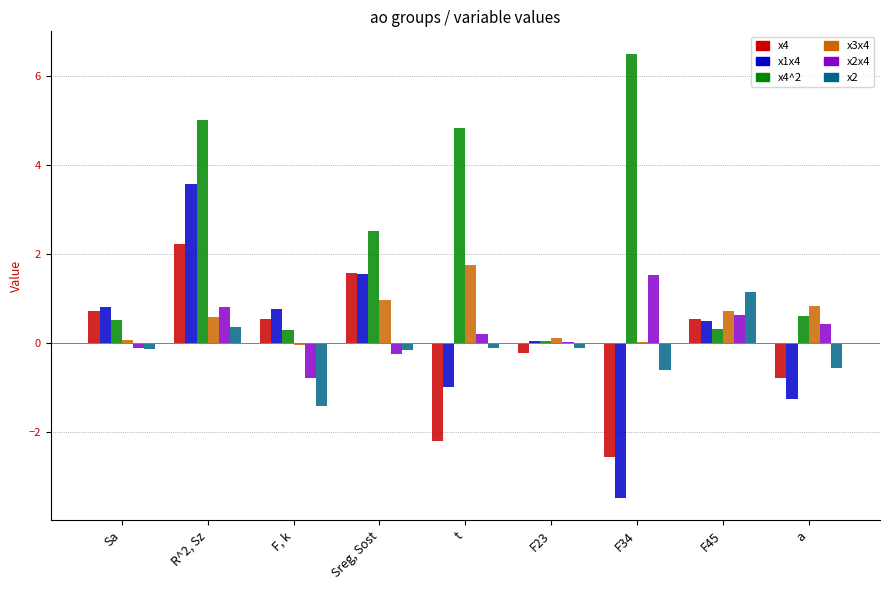

Is it true that x2x4 equals 1.5 at F34?

True